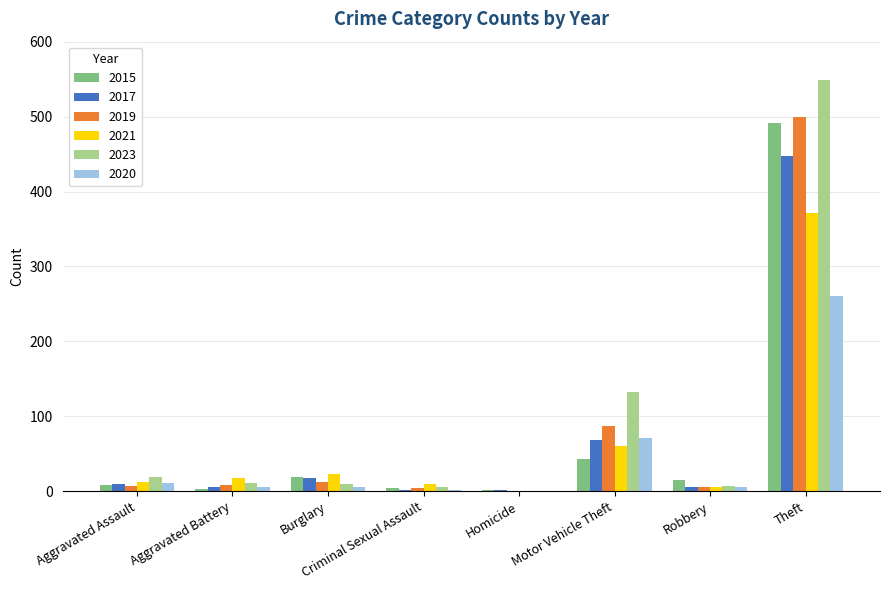

Is the value of 2017 at Motor Vehicle Theft greater than the value of 2019 at Theft?

No